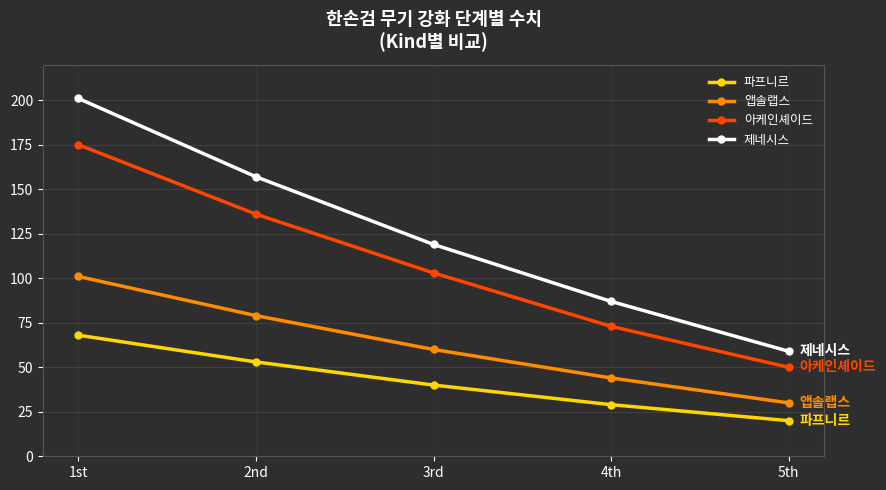

Reading right to left, extract all data points from this chart.

파프니르: 20	29	40	53	68
앱솔랩스: 30	44	60	79	101
아케인셰이드: 50	73	103	136	175
제네시스: 59	87	119	157	201